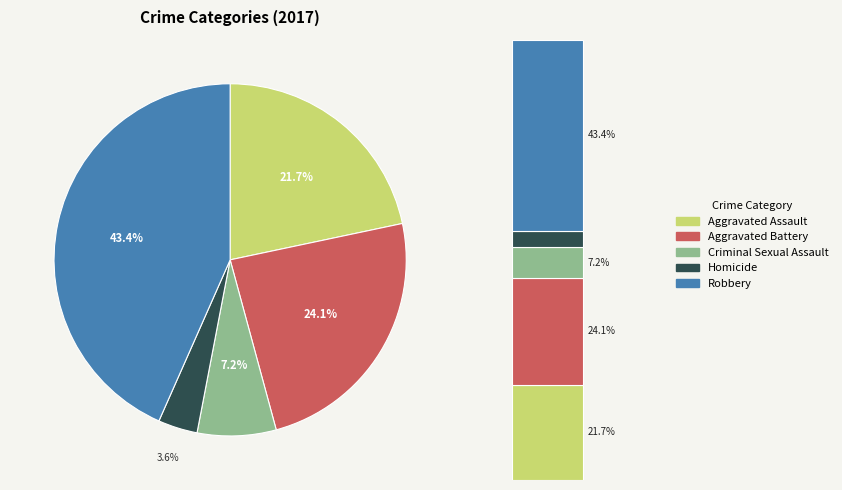

To the nearest percent, what is the combined percentage of Aggravated Battery and Robbery?

67%